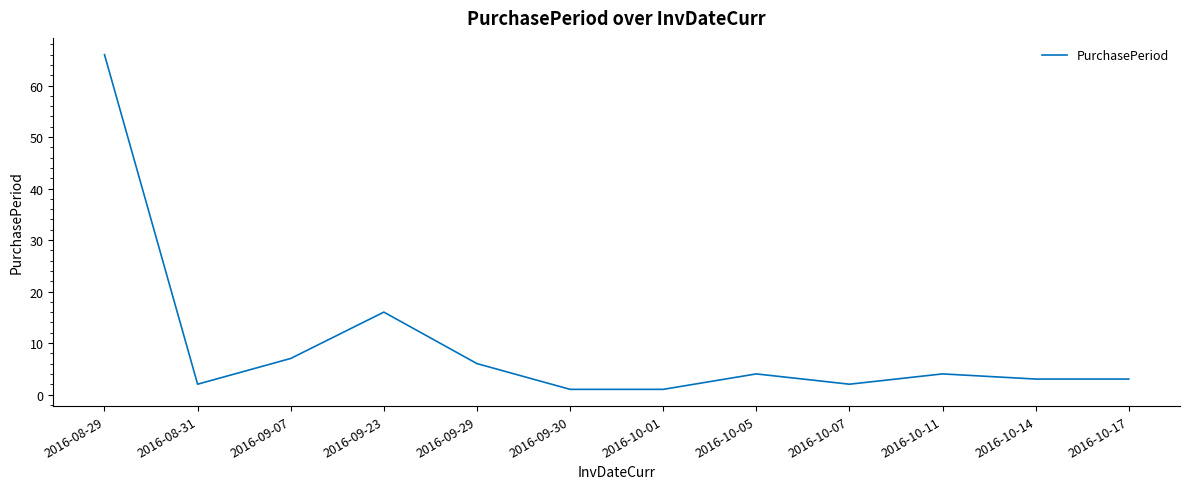

Is it true that the value at 2016-09-07 is 7?

True